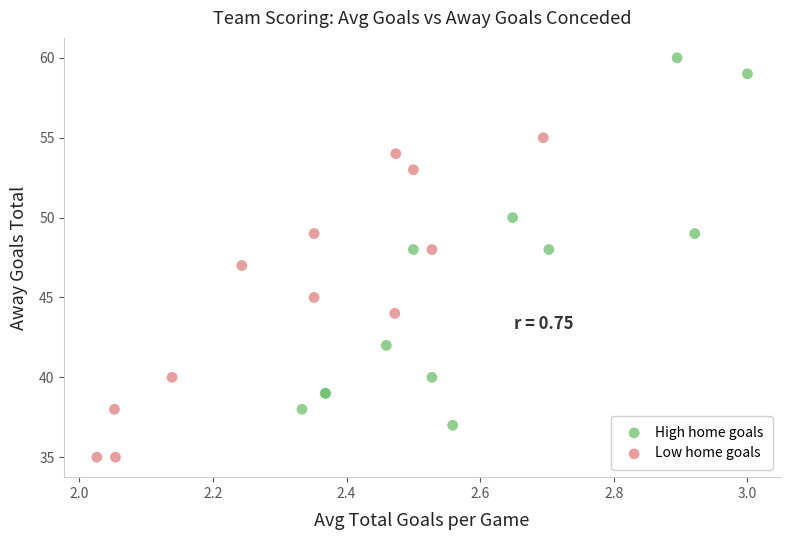

Which series reaches the maximum Y coordinate?

High home goals